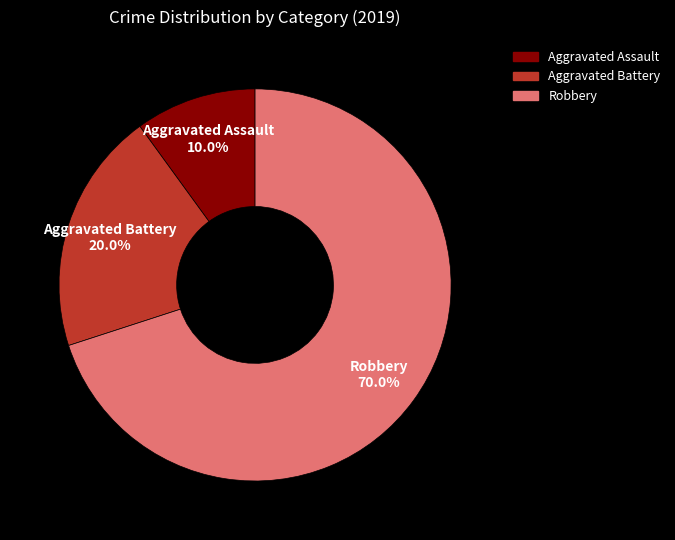

Count the number of slices in the pie.

3